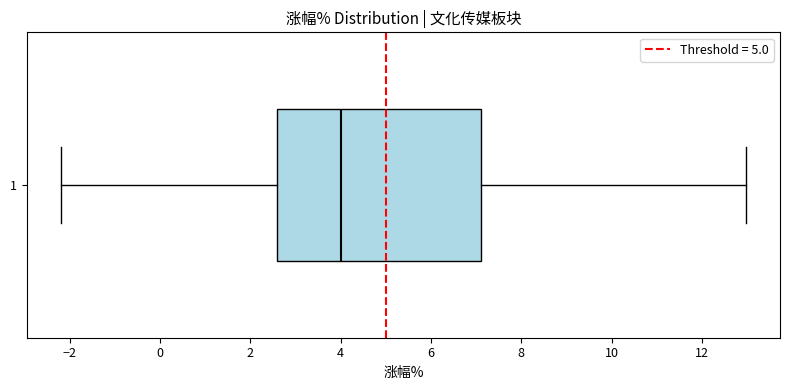

Transcribe this box plot: give where the median line is, the range the box spans, and where the two whiskers end, as read against the x-axis. The values are not printed on the chart, so give them approximately, as read against the axis.

median 4.0, box 2.6 to 7.2, whiskers -2.2 to 13.0